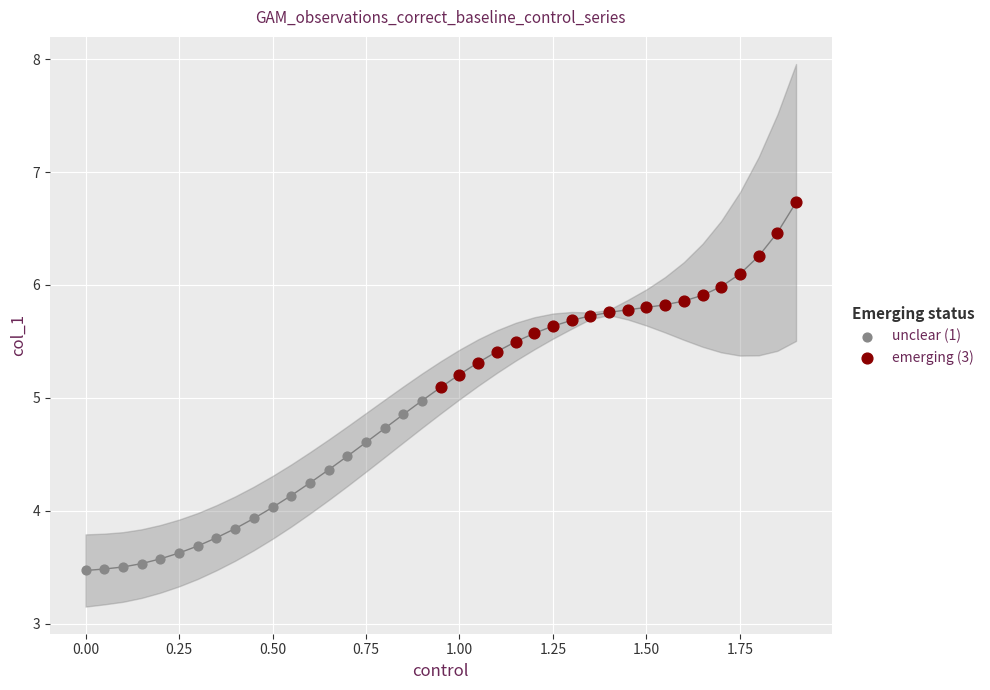

Which series contains the lowest Y value?

unclear (1)